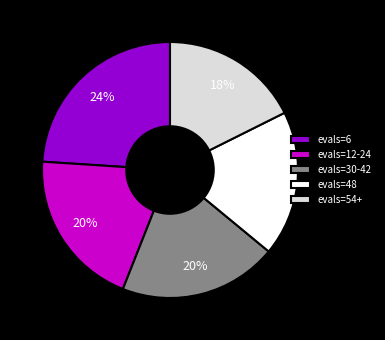

Is there a majority slice in this chart?

No